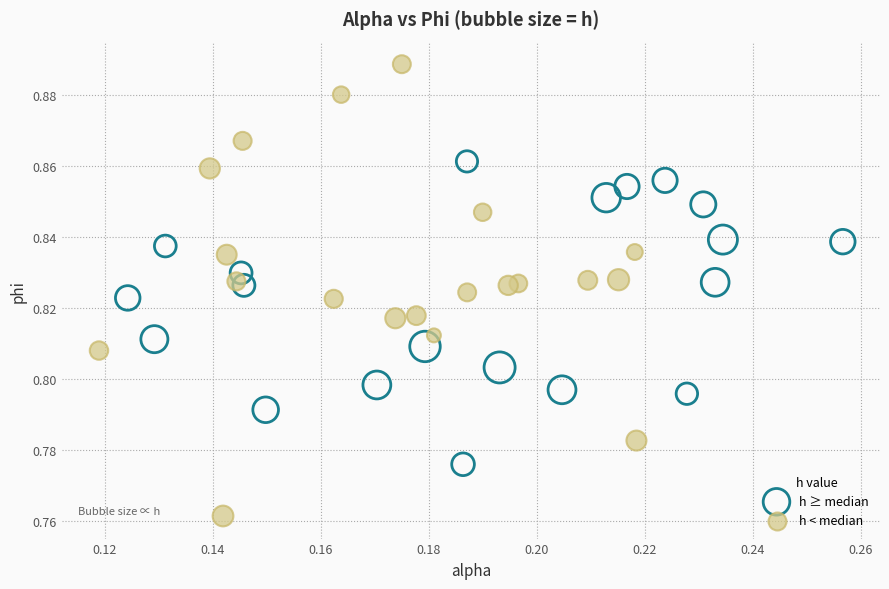

Which series has the largest Y range (max minus min)?

h < median